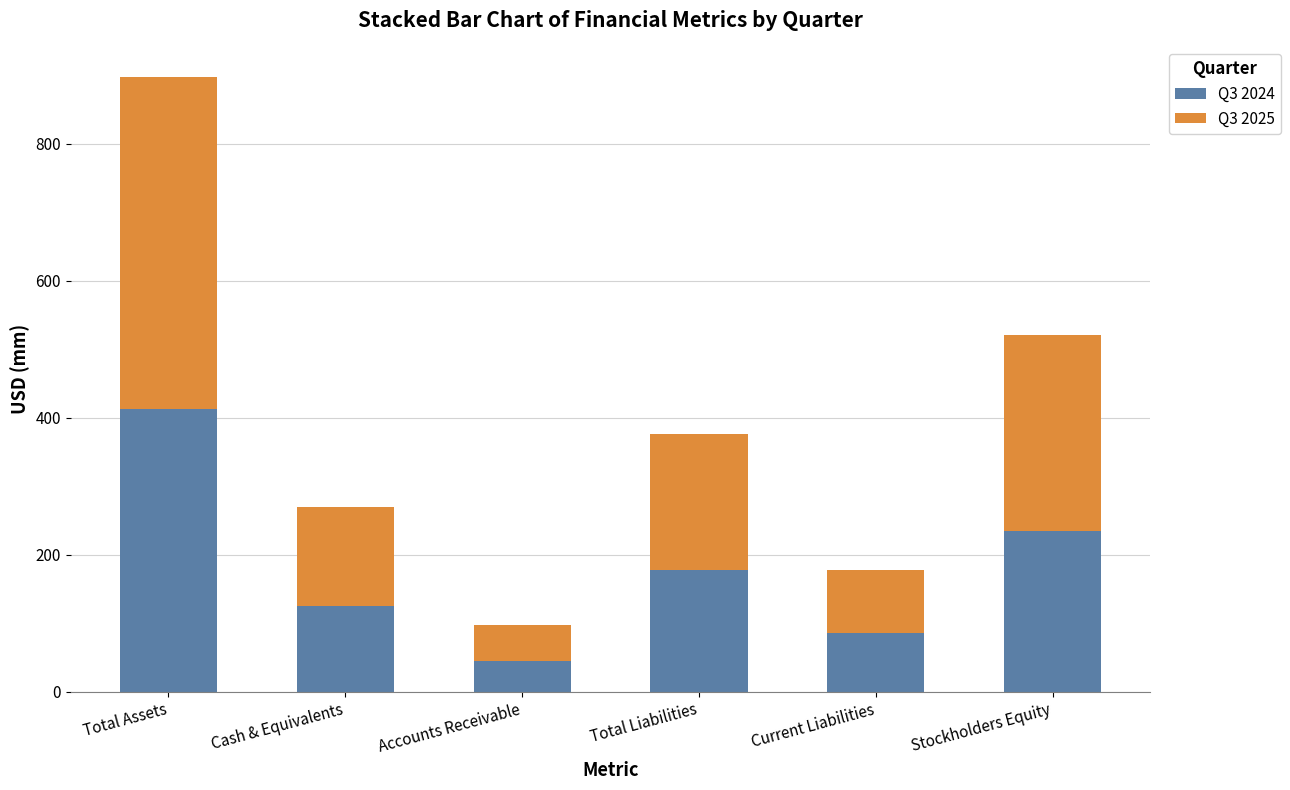

At which category is the sum across all series the highest?

Total Assets